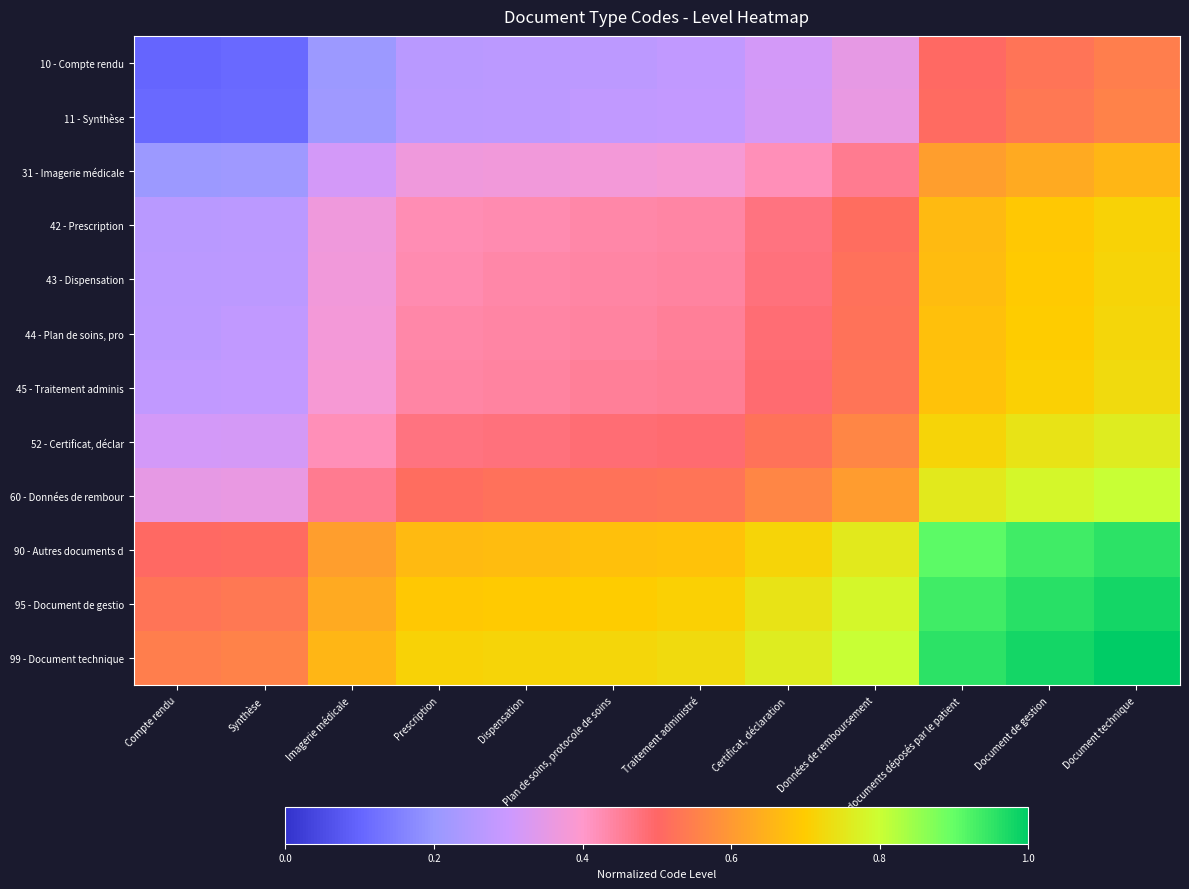

Reading right to left, transcribe all the data shown in this chart.

10 - Compte rendu: Document technique=0.6	Document de gestion=0.5	Autres documents déposés par le patient=0.5	Données de remboursement=0.4	Certificat, déclaration=0.3	Traitement administré=0.3	Plan de soins, protocole de soins=0.3	Dispensation=0.3	Prescription=0.3	Imagerie médicale=0.2	Synthèse=0.1	Compte rendu=0.1
11 - Synthèse: Document technique=0.6	Document de gestion=0.5	Autres documents déposés par le patient=0.5	Données de remboursement=0.4	Certificat, déclaration=0.3	Traitement administré=0.3	Plan de soins, protocole de soins=0.3	Dispensation=0.3	Prescription=0.3	Imagerie médicale=0.2	Synthèse=0.1	Compte rendu=0.1
31 - Imagerie médicale: Document technique=0.7	Document de gestion=0.6	Autres documents déposés par le patient=0.6	Données de remboursement=0.5	Certificat, déclaration=0.4	Traitement administré=0.4	Plan de soins, protocole de soins=0.4	Dispensation=0.4	Prescription=0.4	Imagerie médicale=0.3	Synthèse=0.2	Compte rendu=0.2
42 - Prescription: Document technique=0.7	Document de gestion=0.7	Autres documents déposés par le patient=0.7	Données de remboursement=0.5	Certificat, déclaration=0.5	Traitement administré=0.4	Plan de soins, protocole de soins=0.4	Dispensation=0.4	Prescription=0.4	Imagerie médicale=0.4	Synthèse=0.3	Compte rendu=0.3
43 - Dispensation: Document technique=0.7	Document de gestion=0.7	Autres documents déposés par le patient=0.7	Données de remboursement=0.5	Certificat, déclaration=0.5	Traitement administré=0.4	Plan de soins, protocole de soins=0.4	Dispensation=0.4	Prescription=0.4	Imagerie médicale=0.4	Synthèse=0.3	Compte rendu=0.3
44 - Plan de soins, pro: Document technique=0.7	Document de gestion=0.7	Autres documents déposés par le patient=0.7	Données de remboursement=0.5	Certificat, déclaration=0.5	Traitement administré=0.4	Plan de soins, protocole de soins=0.4	Dispensation=0.4	Prescription=0.4	Imagerie médicale=0.4	Synthèse=0.3	Compte rendu=0.3
45 - Traitement adminis: Document technique=0.7	Document de gestion=0.7	Autres documents déposés par le patient=0.7	Données de remboursement=0.5	Certificat, déclaration=0.5	Traitement administré=0.5	Plan de soins, protocole de soins=0.4	Dispensation=0.4	Prescription=0.4	Imagerie médicale=0.4	Synthèse=0.3	Compte rendu=0.3
52 - Certificat, déclar: Document technique=0.8	Document de gestion=0.7	Autres documents déposés par le patient=0.7	Données de remboursement=0.6	Certificat, déclaration=0.5	Traitement administré=0.5	Plan de soins, protocole de soins=0.5	Dispensation=0.5	Prescription=0.5	Imagerie médicale=0.4	Synthèse=0.3	Compte rendu=0.3
60 - Données de rembour: Document technique=0.8	Document de gestion=0.8	Autres documents déposés par le patient=0.8	Données de remboursement=0.6	Certificat, déclaration=0.6	Traitement administré=0.5	Plan de soins, protocole de soins=0.5	Dispensation=0.5	Prescription=0.5	Imagerie médicale=0.5	Synthèse=0.4	Compte rendu=0.4
90 - Autres documents d: Document technique=1.0	Document de gestion=0.9	Autres documents déposés par le patient=0.9	Données de remboursement=0.8	Certificat, déclaration=0.7	Traitement administré=0.7	Plan de soins, protocole de soins=0.7	Dispensation=0.7	Prescription=0.7	Imagerie médicale=0.6	Synthèse=0.5	Compte rendu=0.5
95 - Document de gestio: Document technique=1.0	Document de gestion=1.0	Autres documents déposés par le patient=0.9	Données de remboursement=0.8	Certificat, déclaration=0.7	Traitement administré=0.7	Plan de soins, protocole de soins=0.7	Dispensation=0.7	Prescription=0.7	Imagerie médicale=0.6	Synthèse=0.5	Compte rendu=0.5
99 - Document technique: Document technique=1.0	Document de gestion=1.0	Autres documents déposés par le patient=1.0	Données de remboursement=0.8	Certificat, déclaration=0.8	Traitement administré=0.7	Plan de soins, protocole de soins=0.7	Dispensation=0.7	Prescription=0.7	Imagerie médicale=0.7	Synthèse=0.6	Compte rendu=0.6